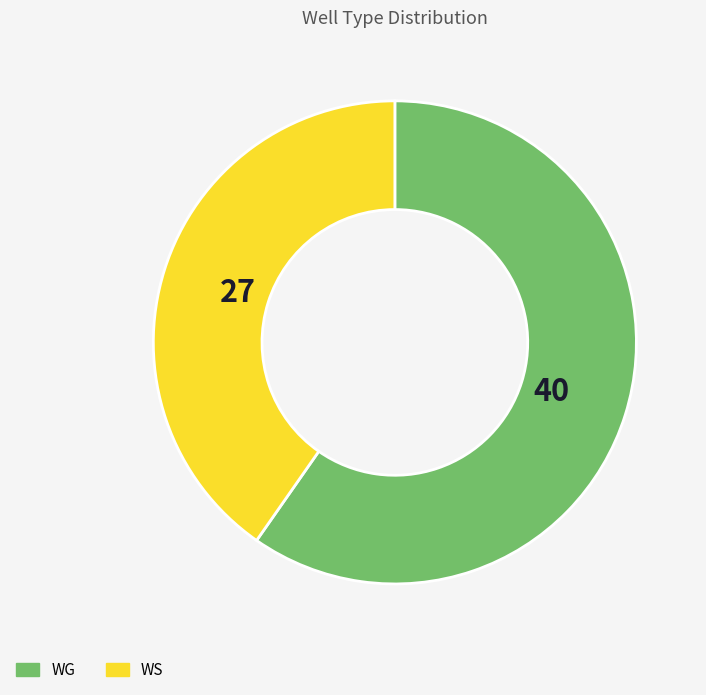

The WS slice represents 40% of the pie. True or false?

True